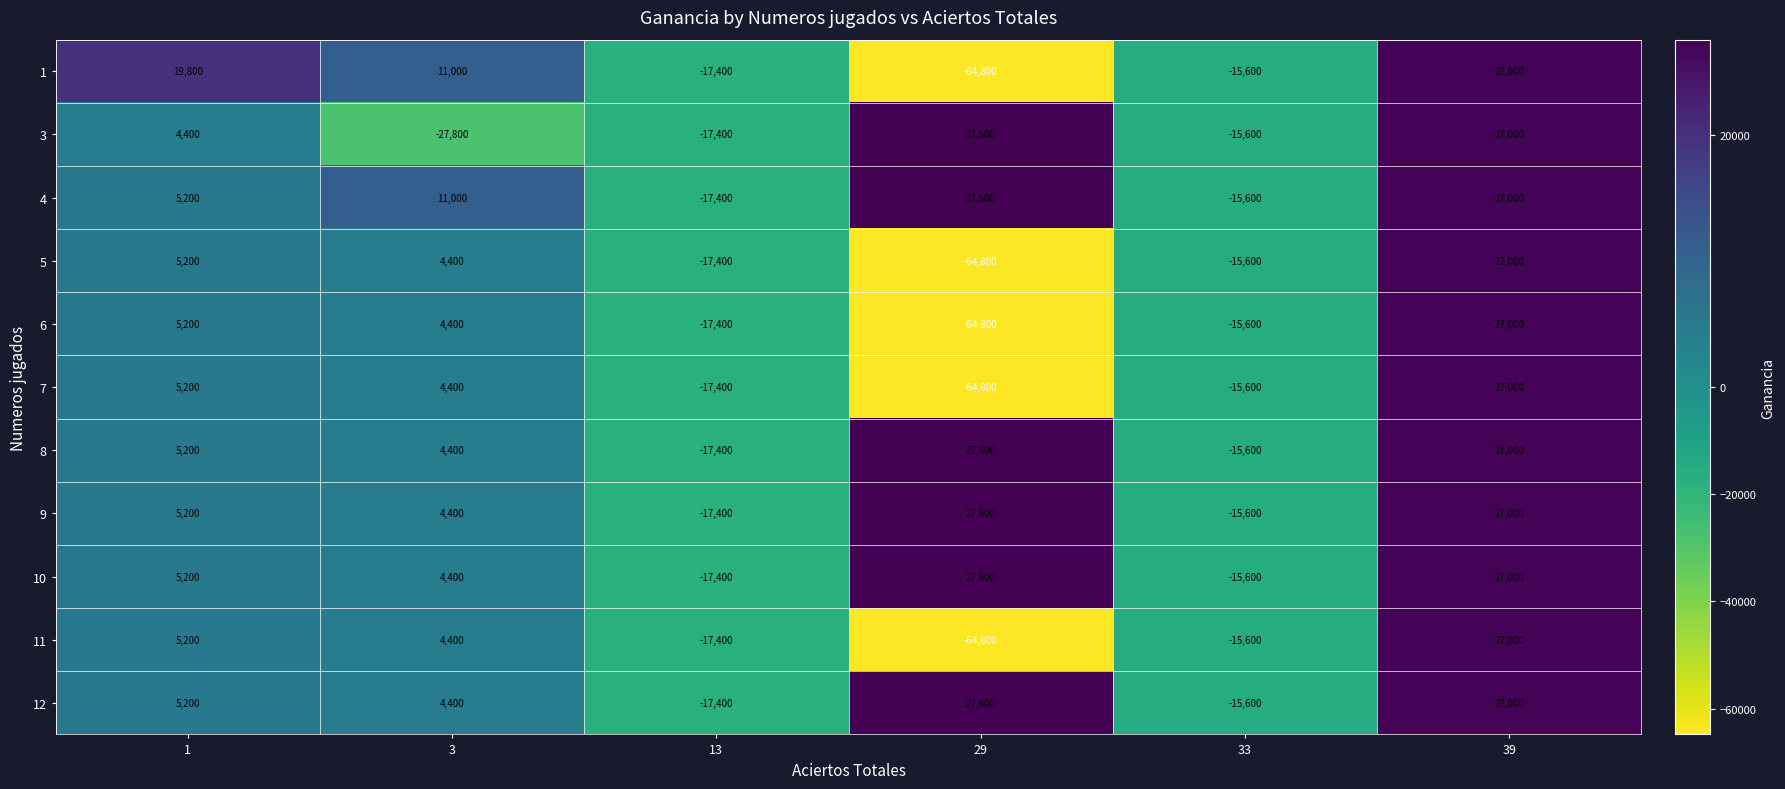

Is it true that 6 equals 27000 at 39?

True